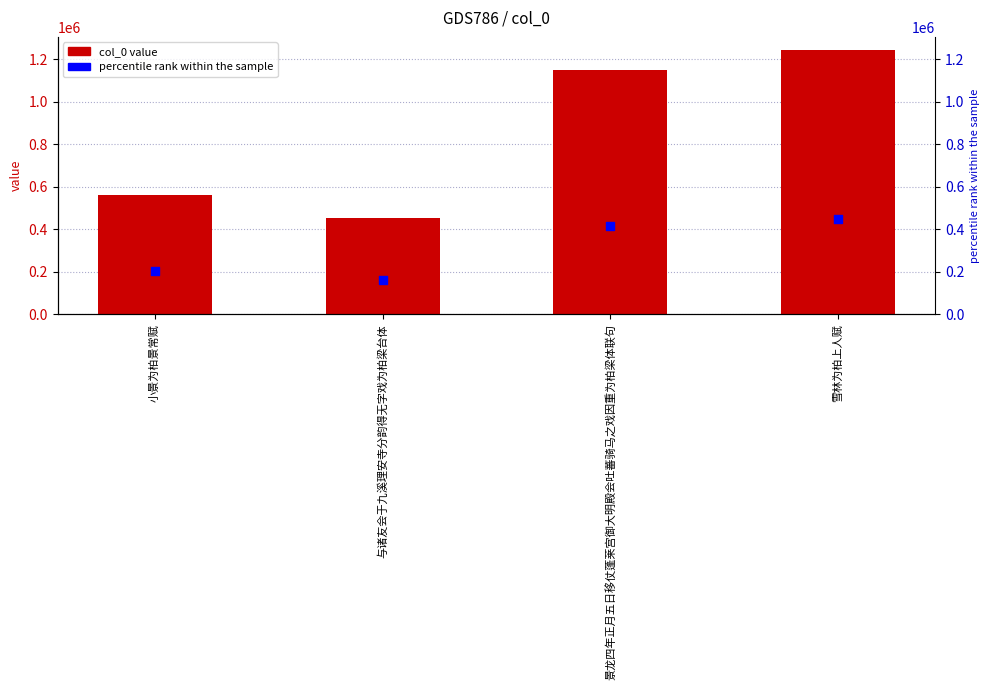

Is the value of percentile rank within the sample at 与诸友会于九溪理安寺分韵得无字戏为柏梁台体 greater than the value of col_0 at 雪林为柏上人赋?

No